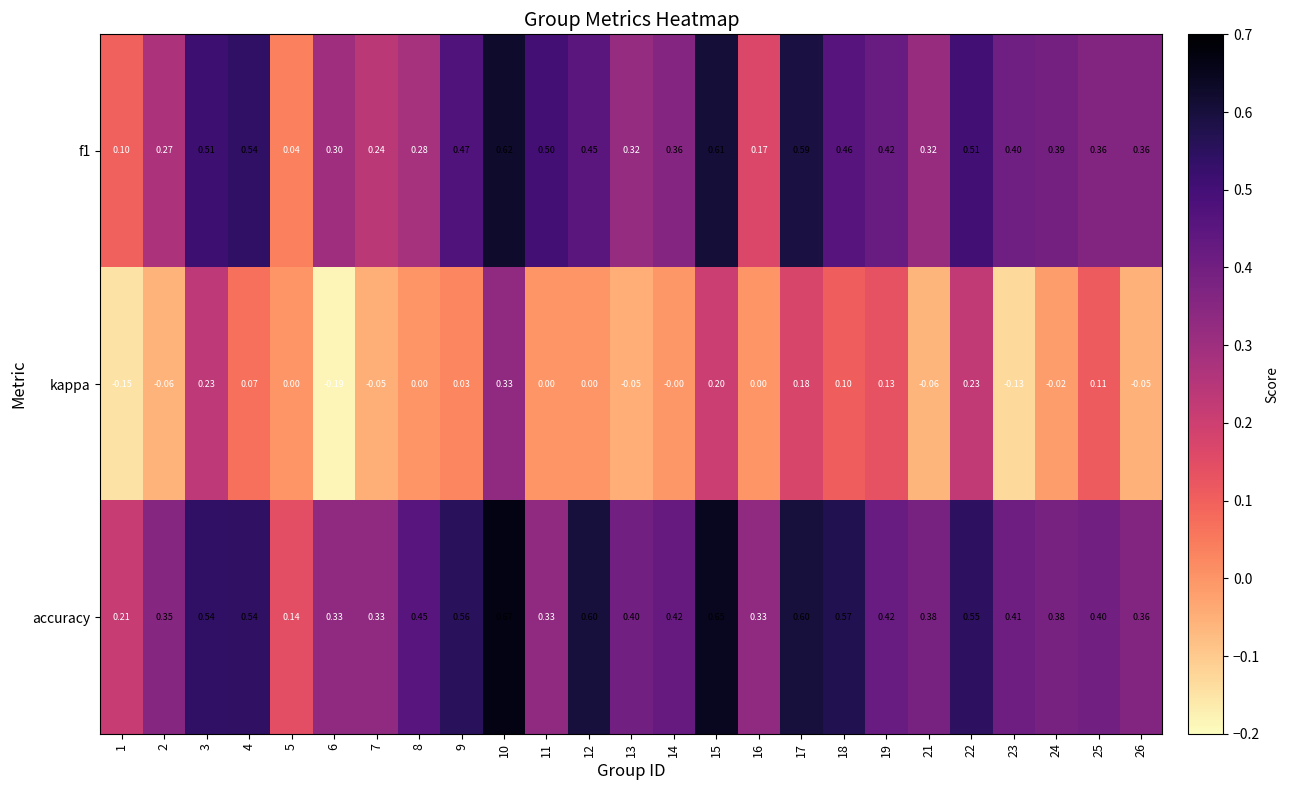

At 14, list the series in order from smallest to largest.

kappa, f1, accuracy